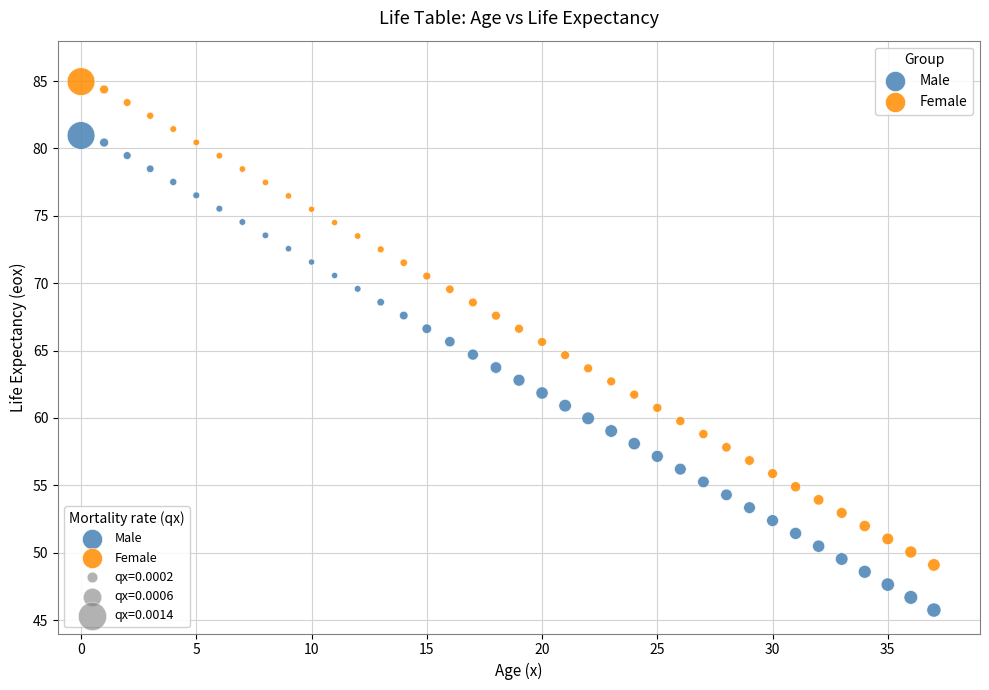

Which series reaches the minimum Y coordinate?

Male